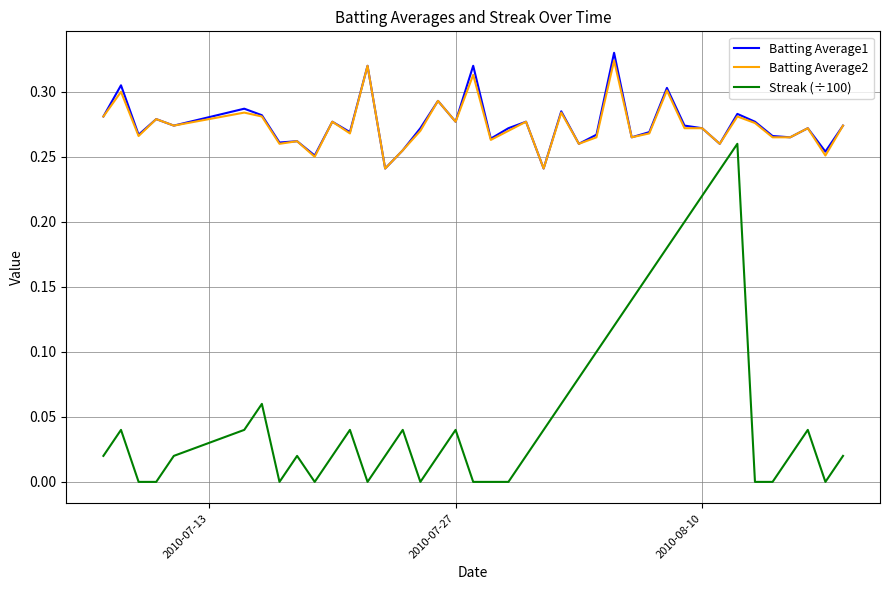

Does the chart have visible grid lines?

Yes